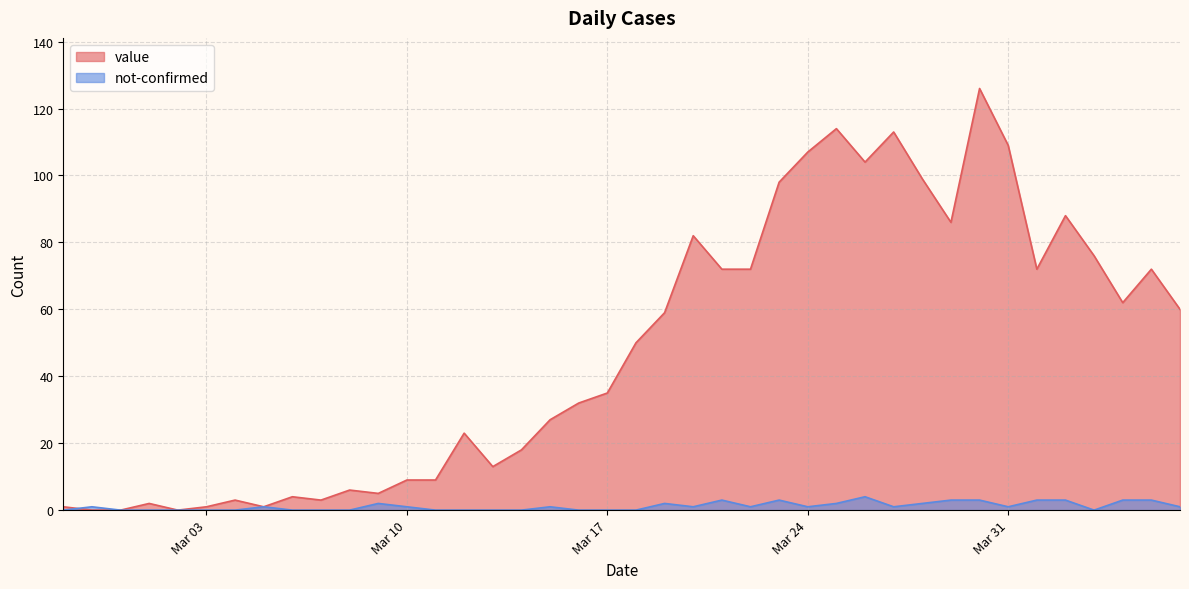

List the series in order of their peak value, highest first.

value, not-confirmed